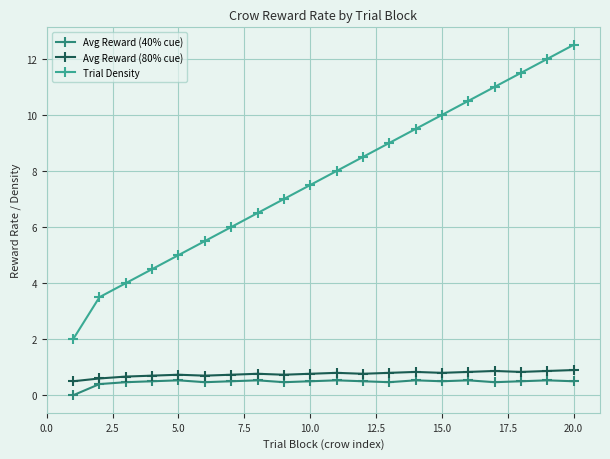

Which series has the largest range (max minus min)?

Trial Density